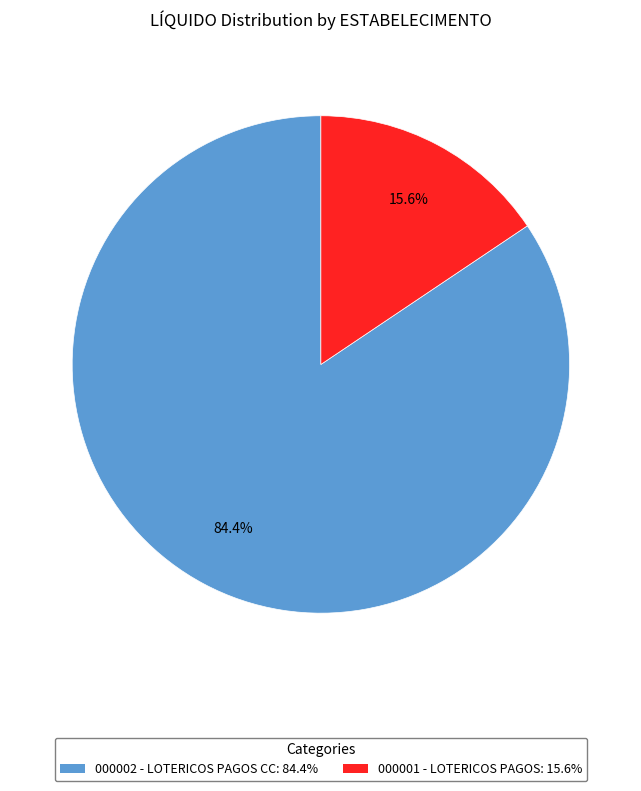

How many segments does this pie chart have?

2